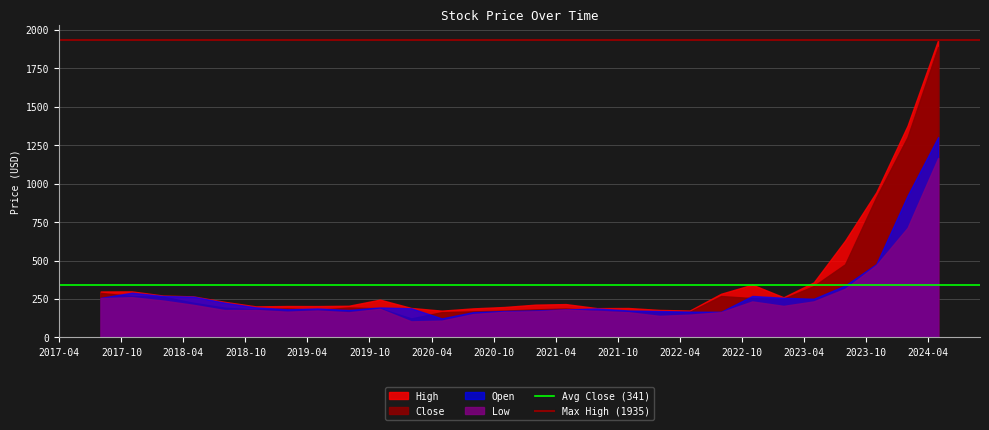

What is the value of the Max High (1935) point at the 1st from the left?

1935.0